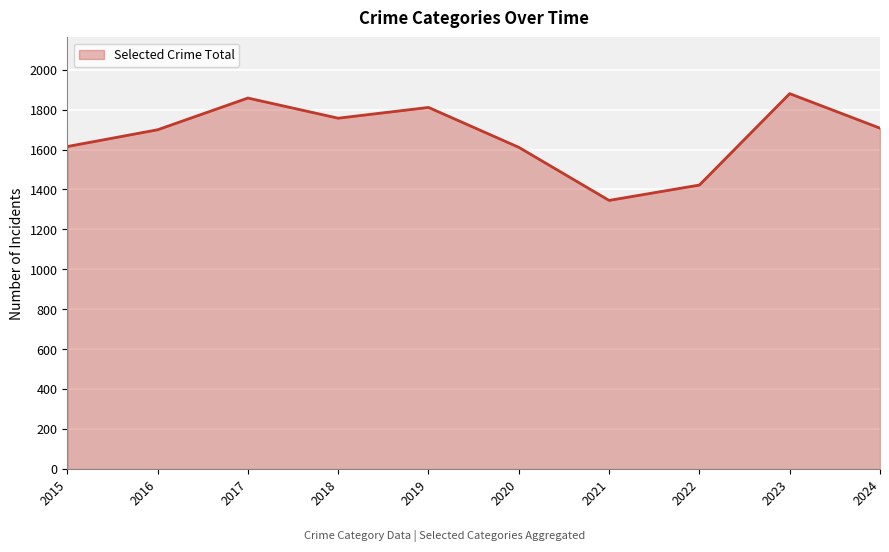

What is the change in value from 2018 to 2023?

+123